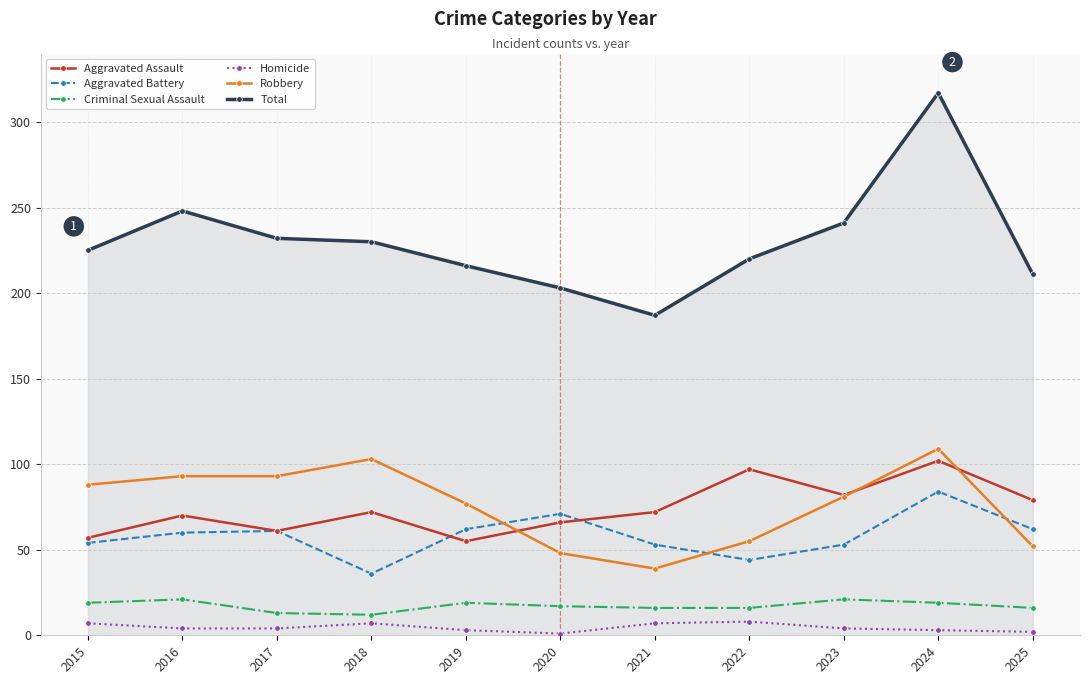

True or false: Total and Aggravated Battery cross at least once.

False